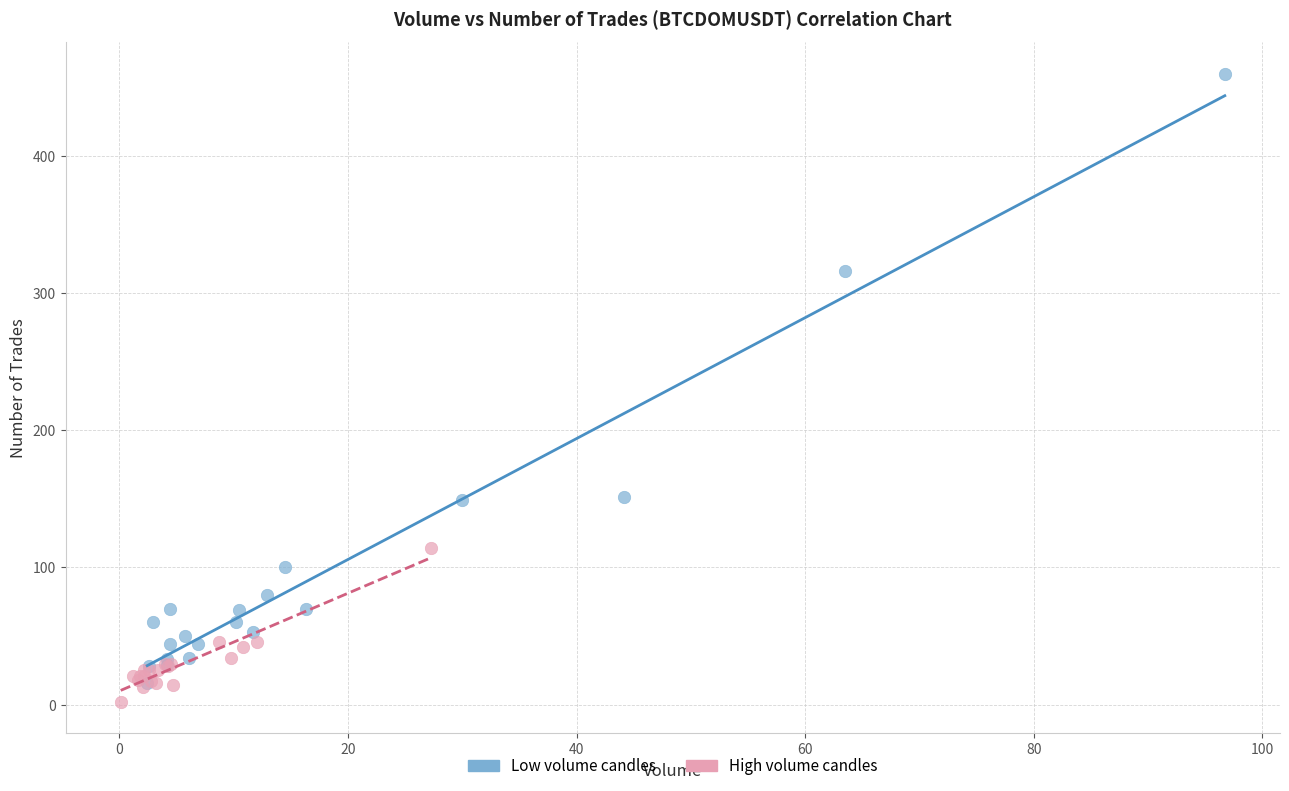

Which series has the widest spread of Y values?

Low volume candles